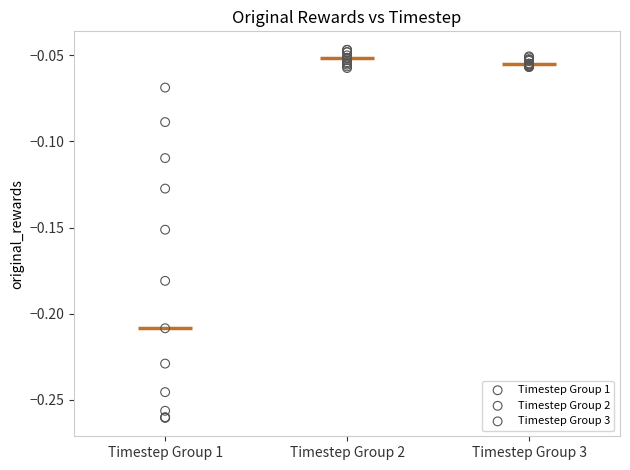

Which series contains the lowest Y value?

Timestep Group 1